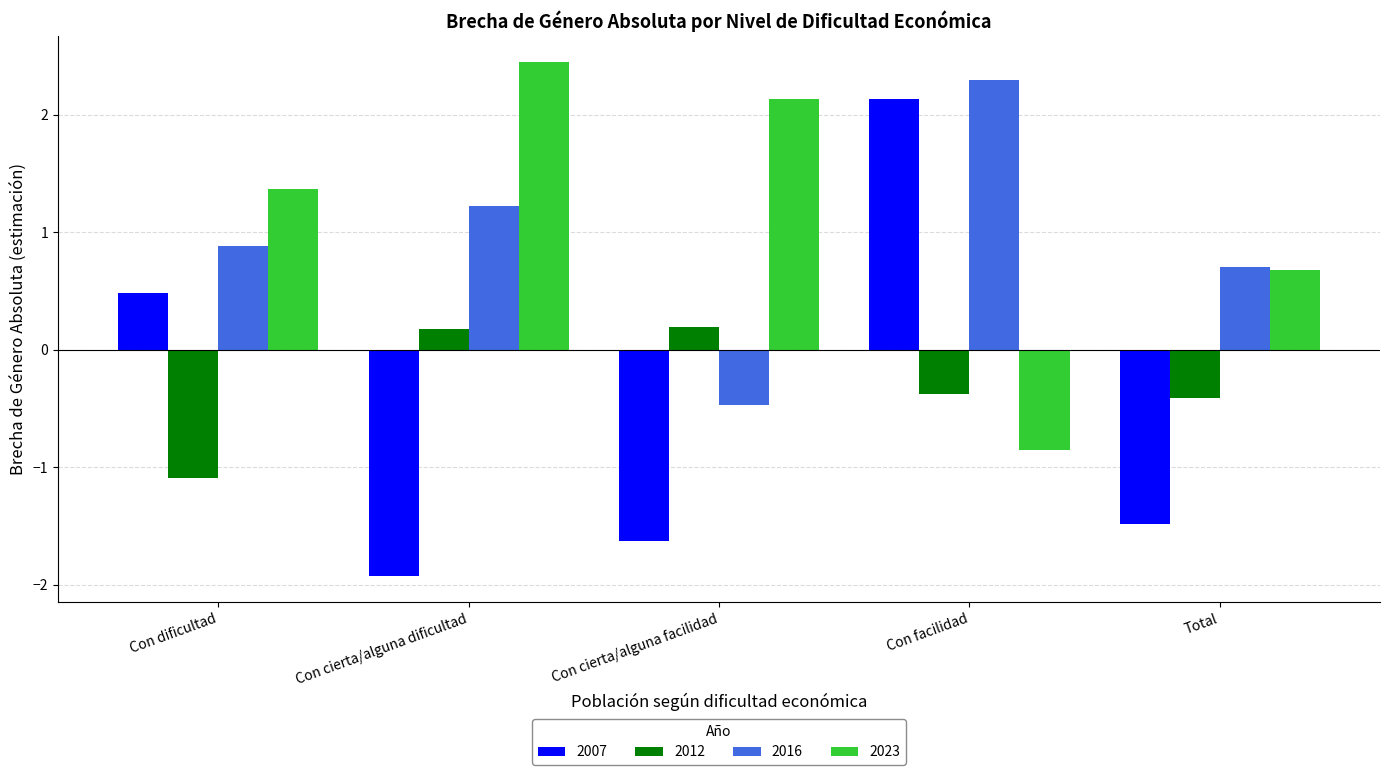

Does the chart contain stacked bars?

No